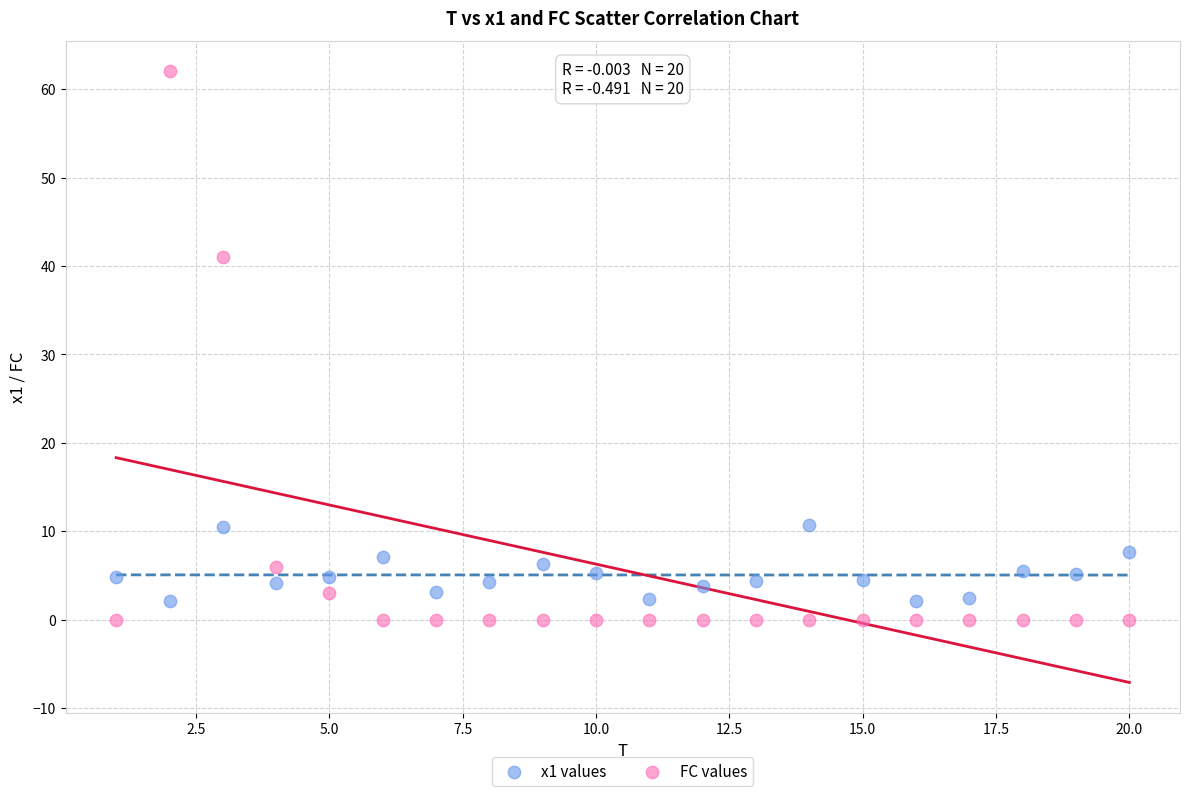

Which series contains the highest Y value?

FC values